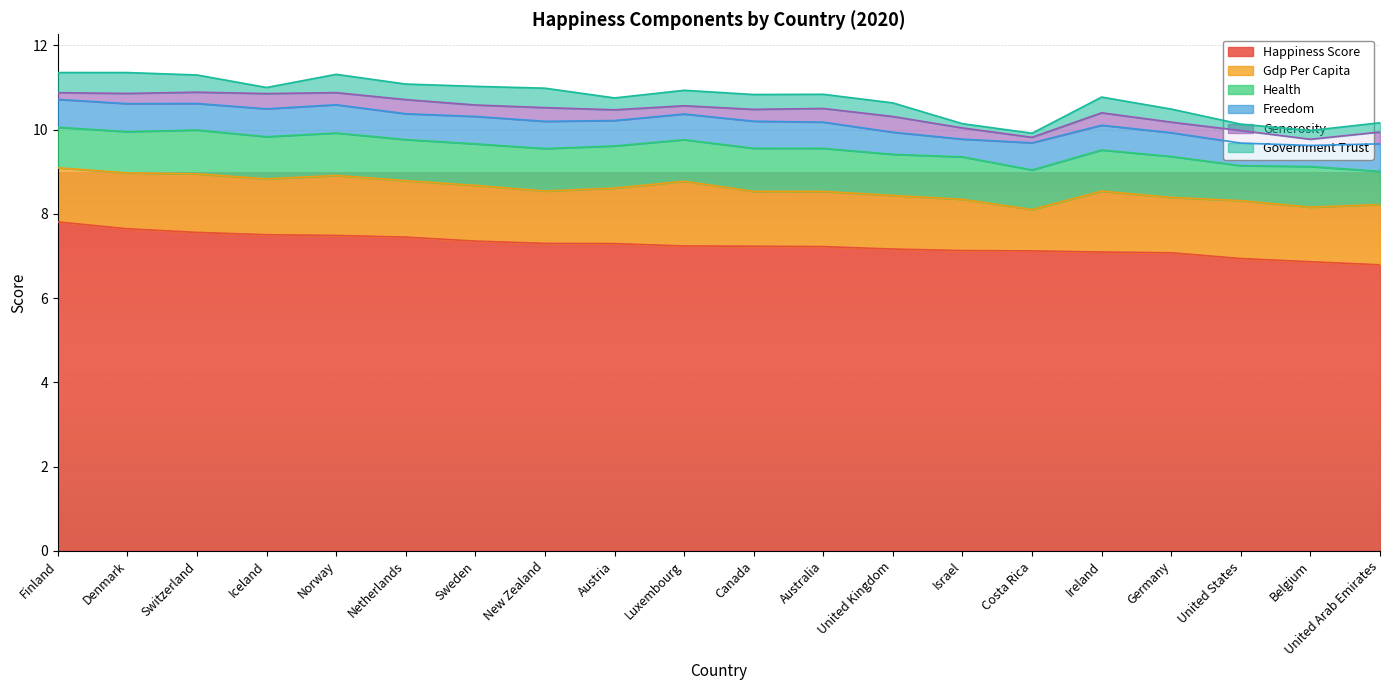

True or false: freedom and government_trust intersect in this chart.

False